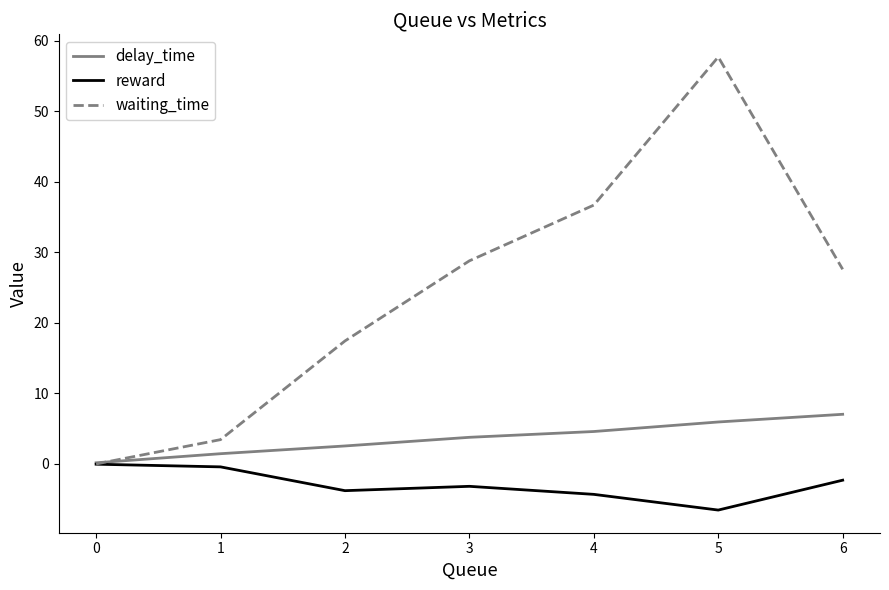

True or false: reward has more than 2 points higher than both neighbors.

False